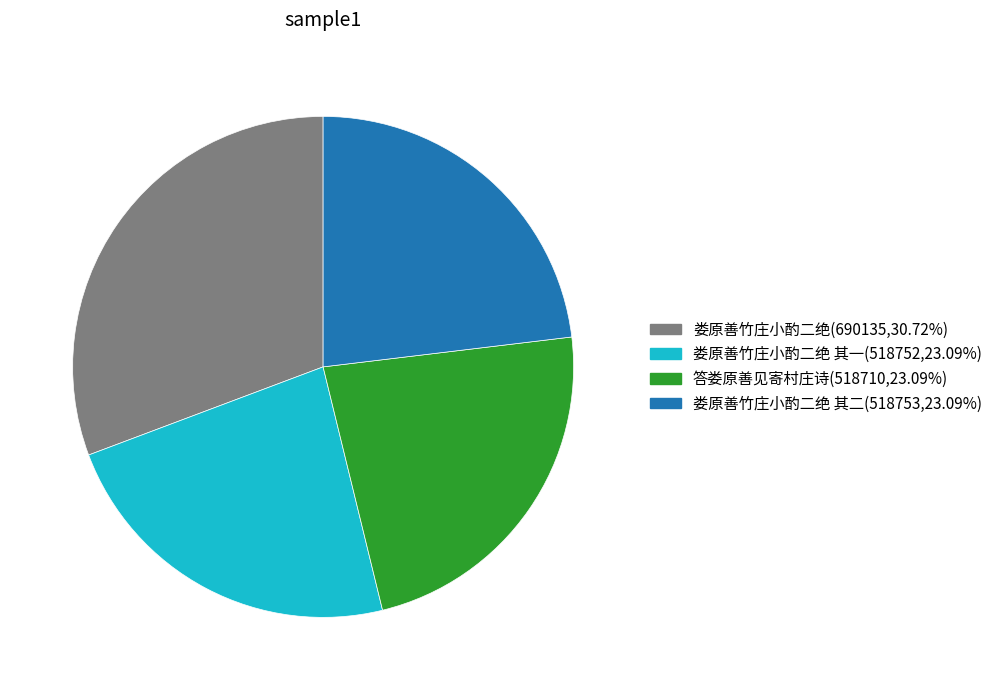

Does any single category account for the majority?

No